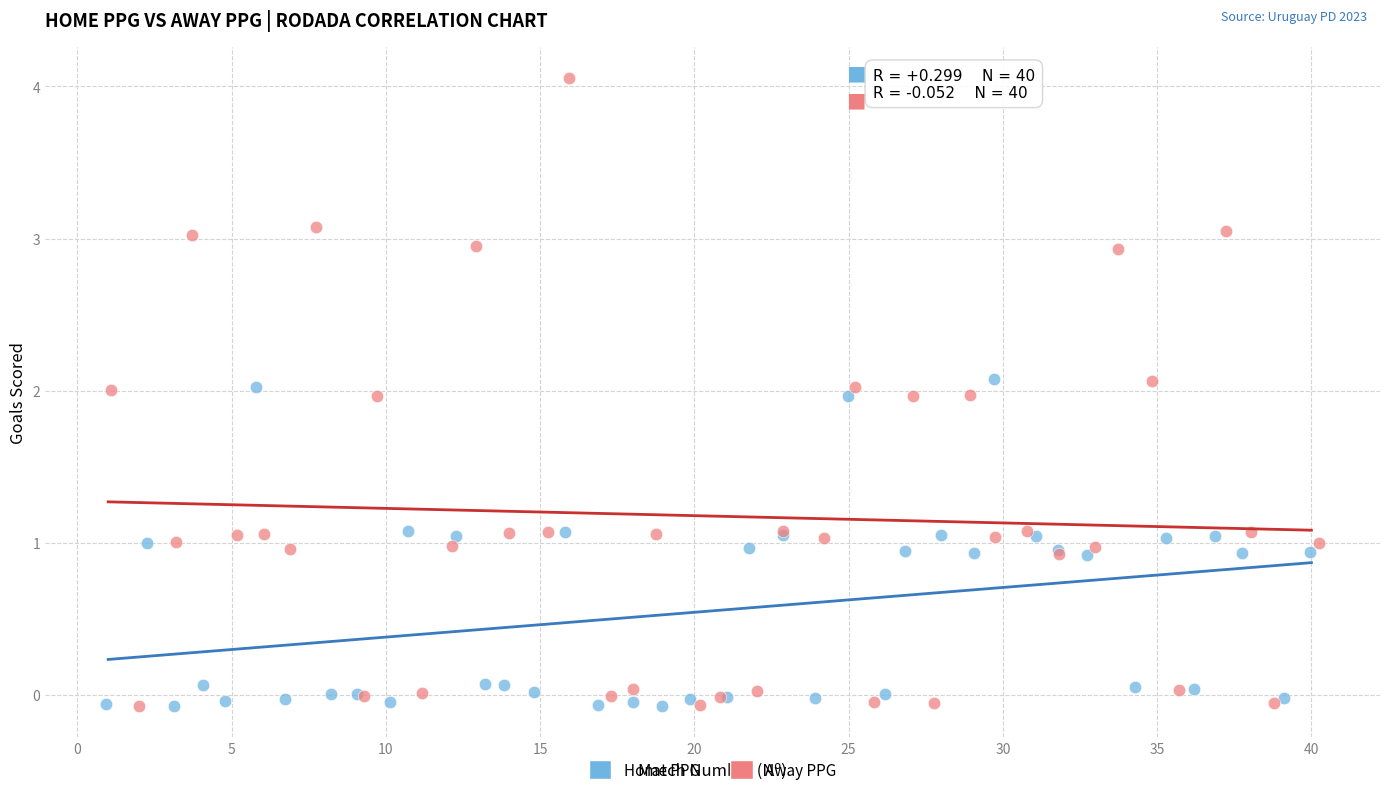

Which series has the largest Y range (max minus min)?

Away PPG